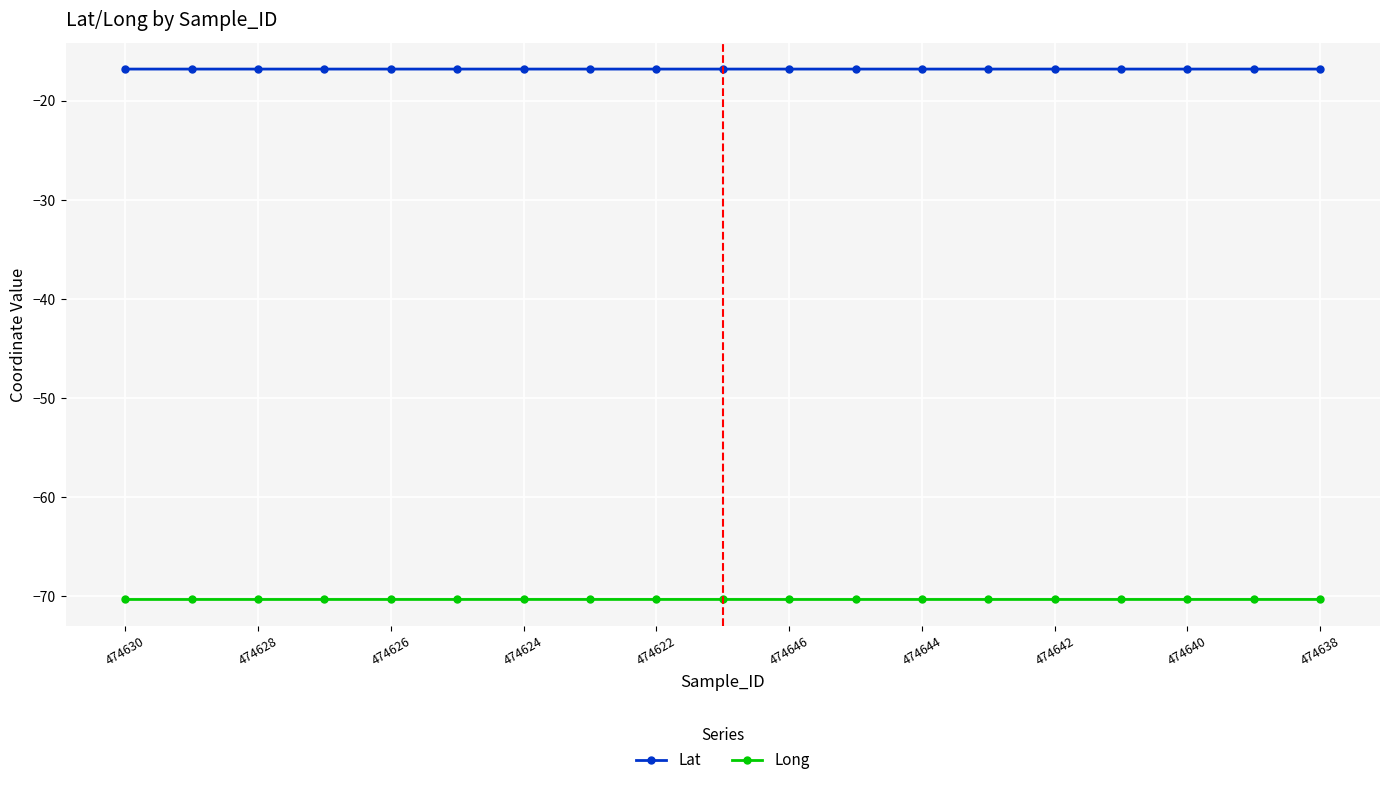

Count the number of data series in this chart.

2